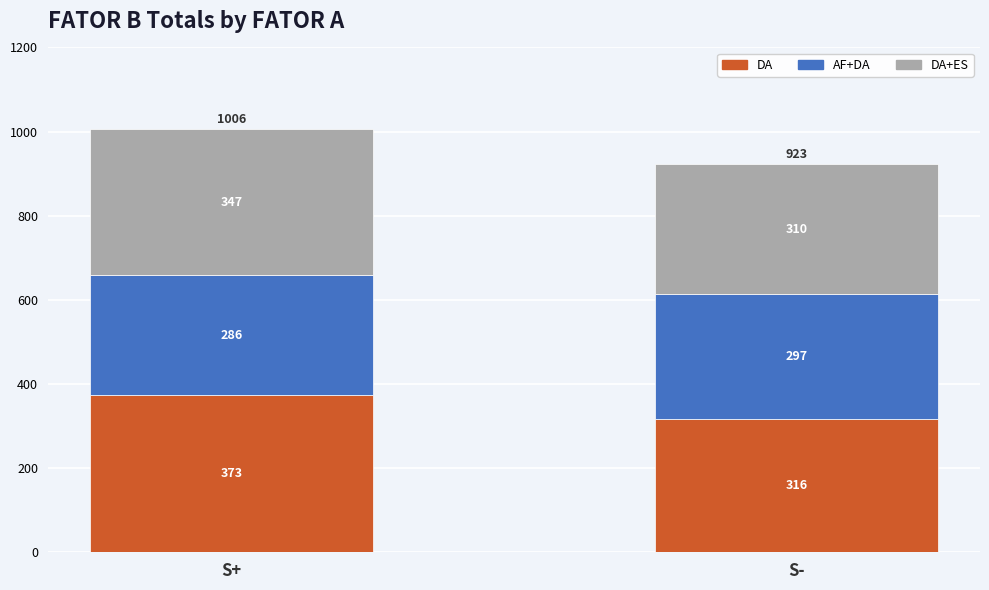

What is the total value across all series at S+?

1006